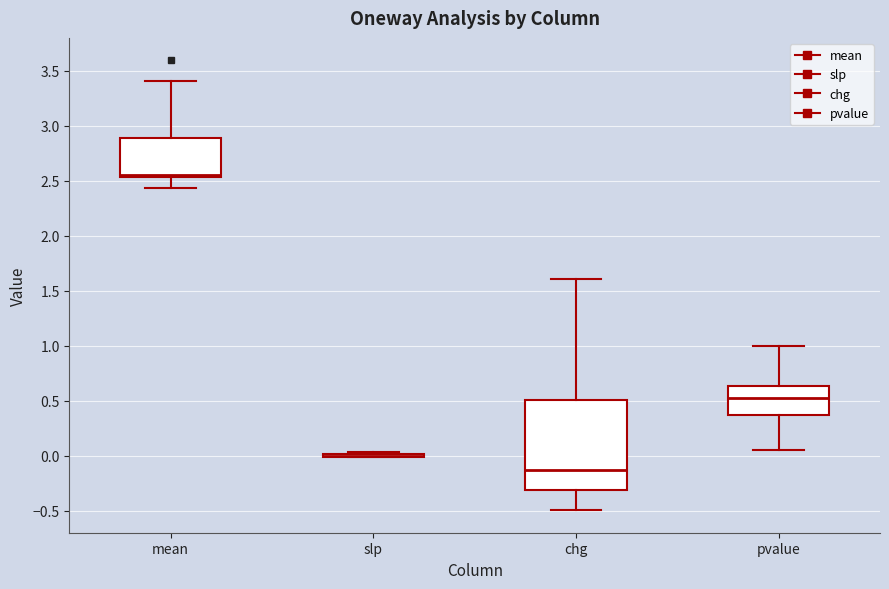

Where is the lower edge of the box for pvalue on the y-axis? The values are not printed on the chart, so give them approximately, as read against the axis.

0.35